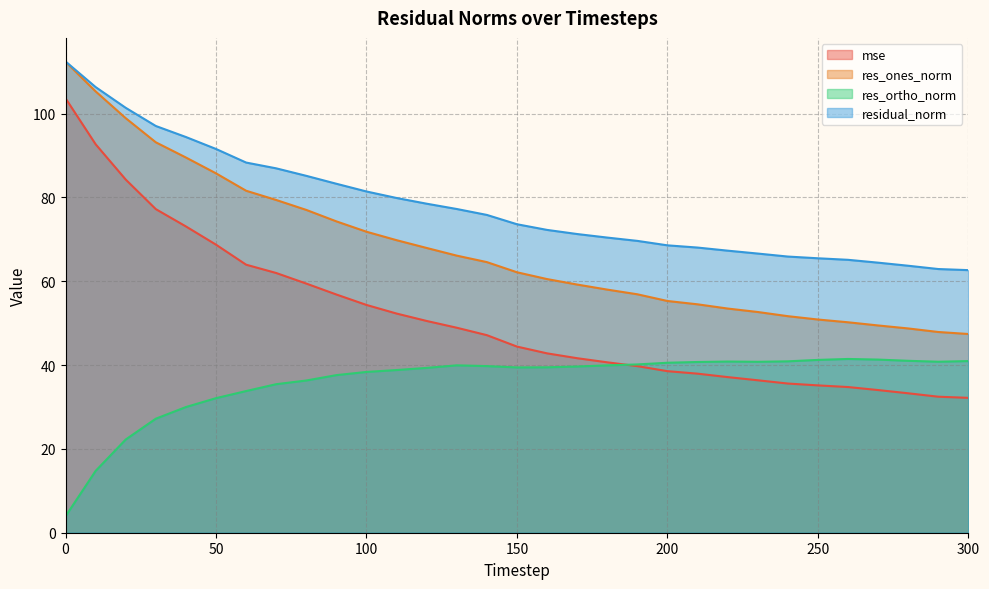

True or false: mse has a value of 38.6 at 200.

True